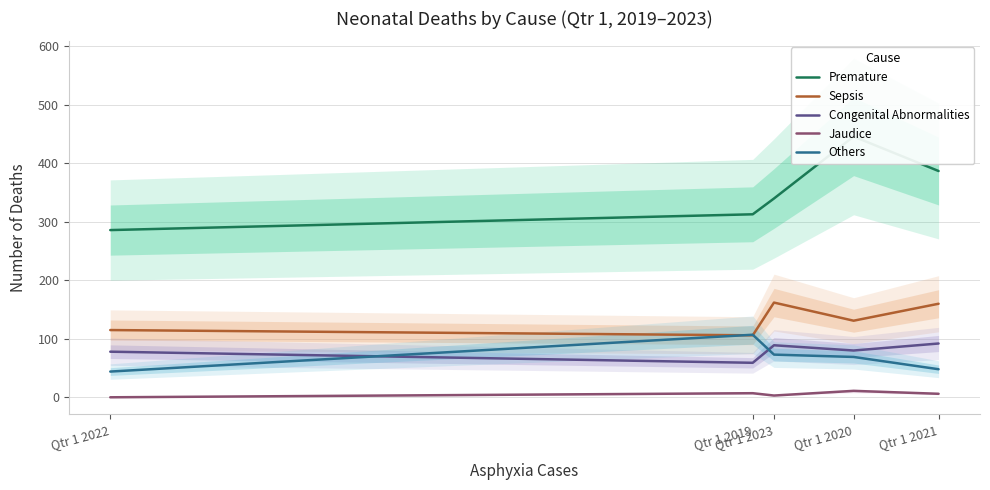

Where is the first local maximum for Jaudice?

Qtr 1 2019